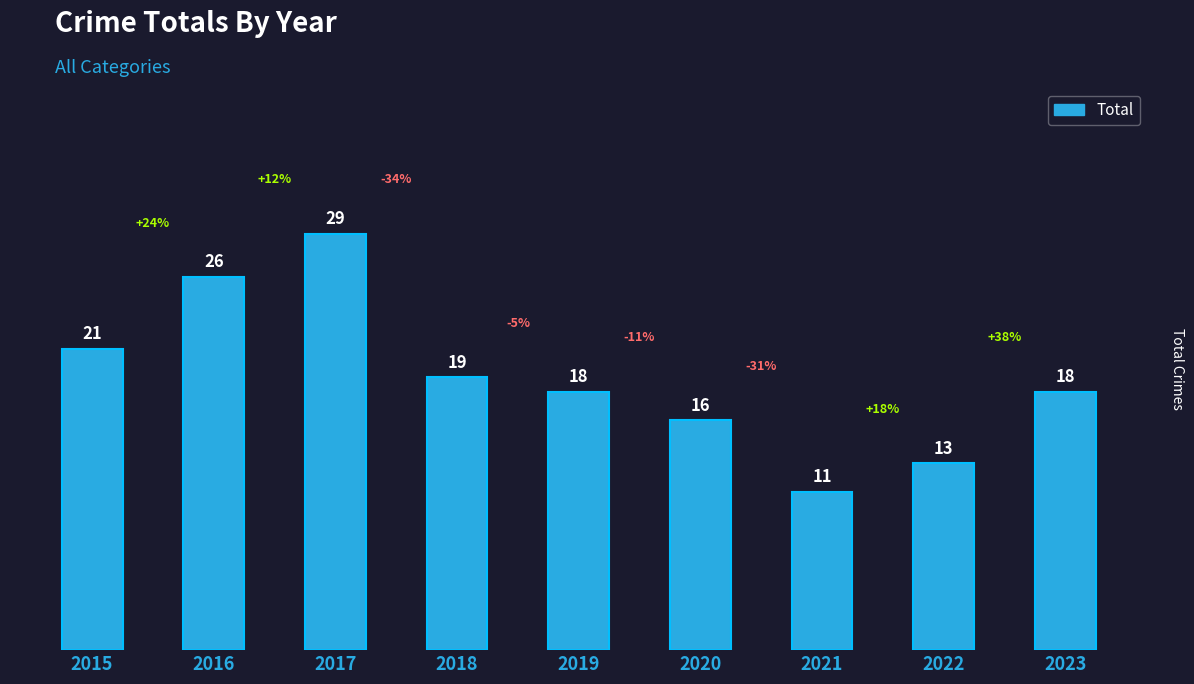

Approximately how many times larger is the value at 2016 compared to 2018?

1.4